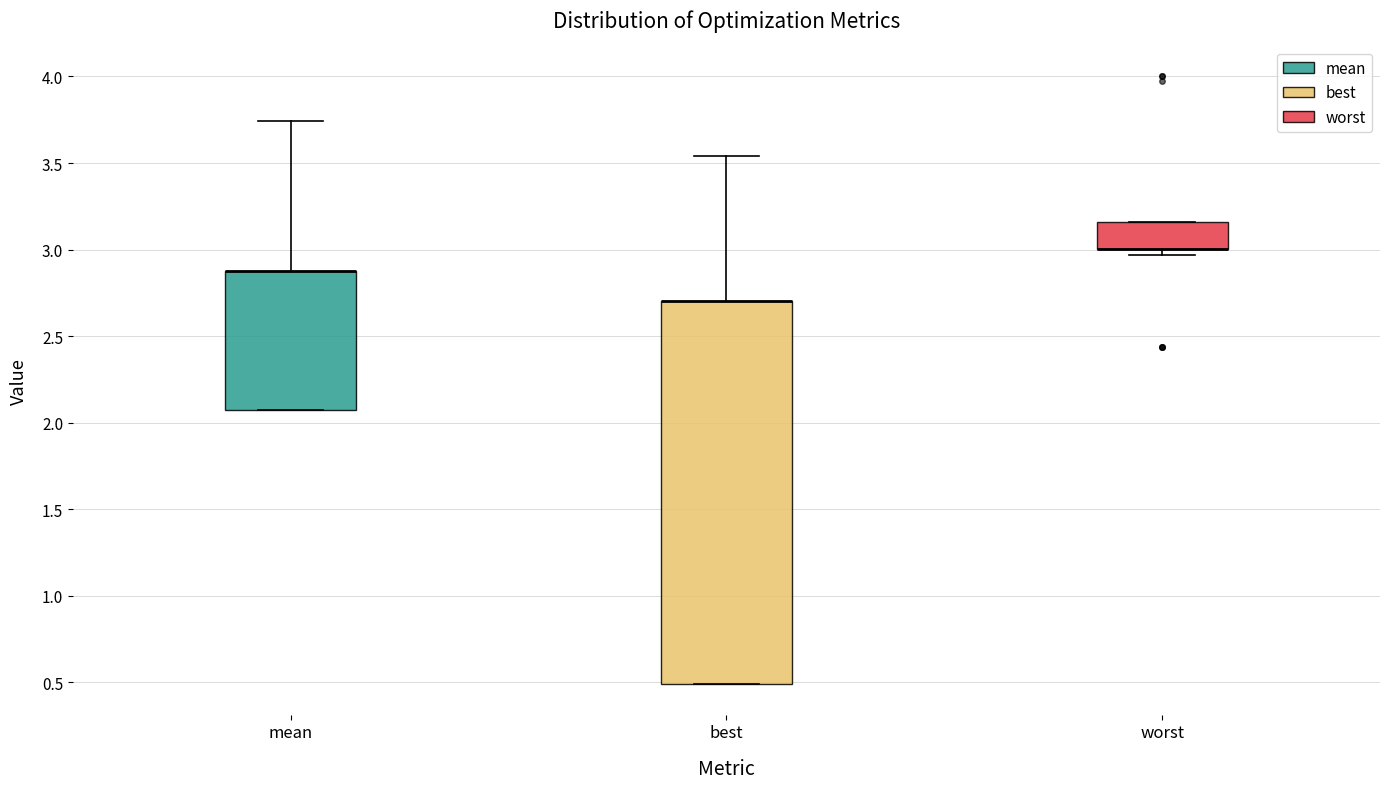

Which box is the tallest, from its lower edge to its upper edge?

best